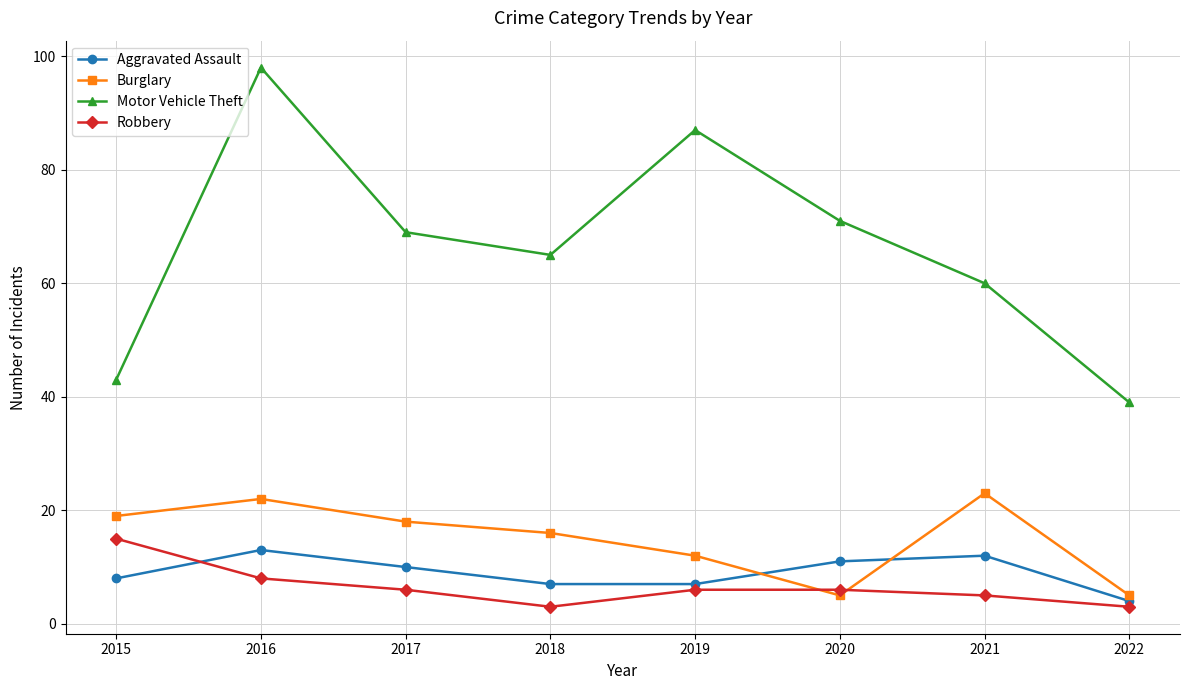

How many intersections are there between Robbery and Aggravated Assault?

1